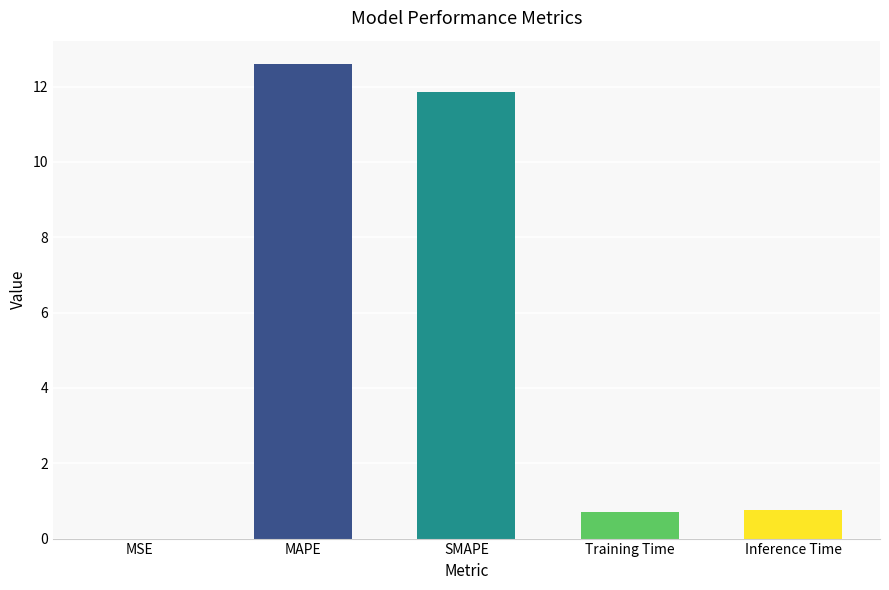

Which label corresponds to the largest value in the chart?

MAPE